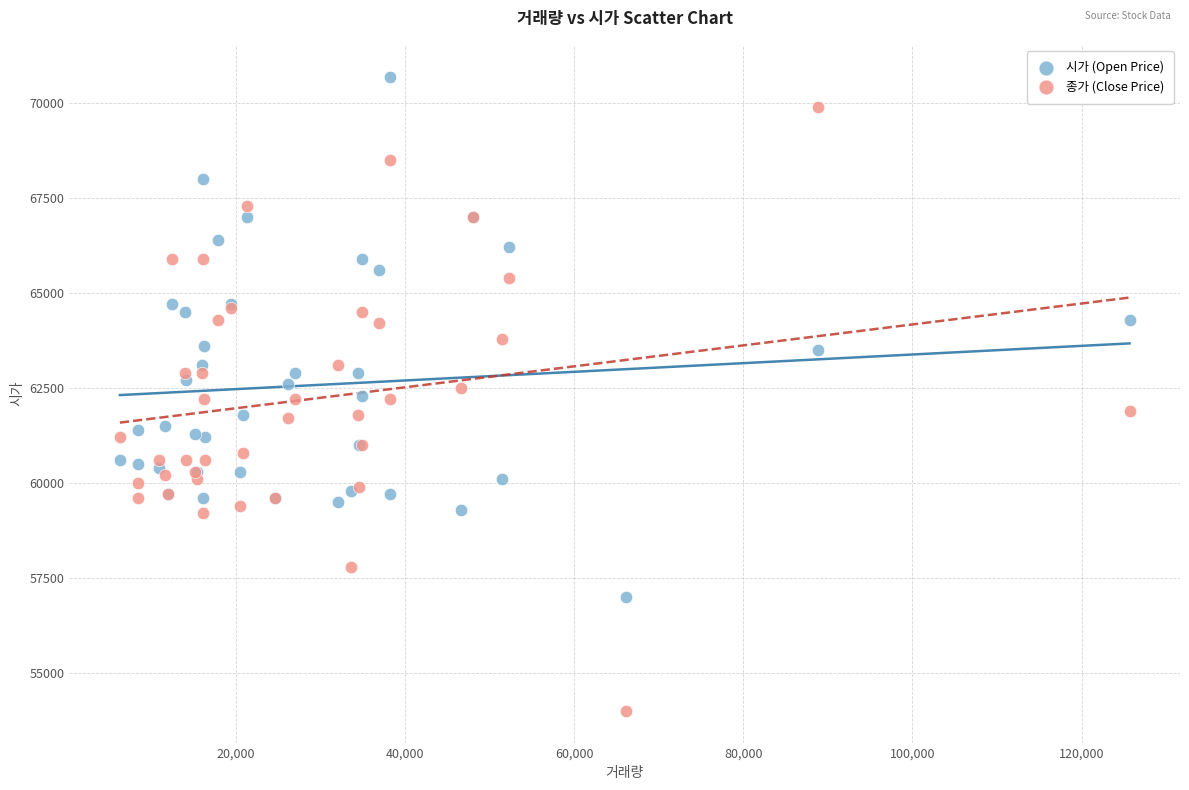

Which series has the largest Y range (max minus min)?

종가 (Close Price)